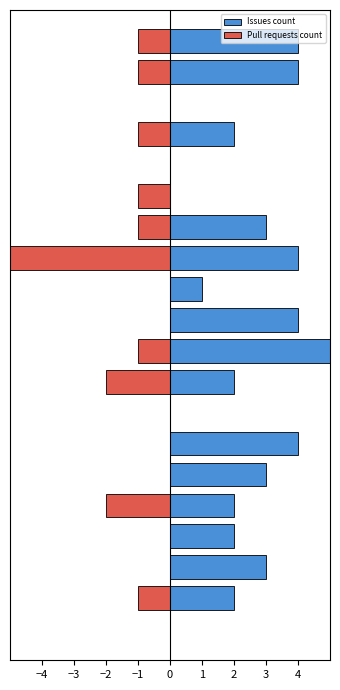

What is the difference between the Pull requests count values at 15 and −3?

1